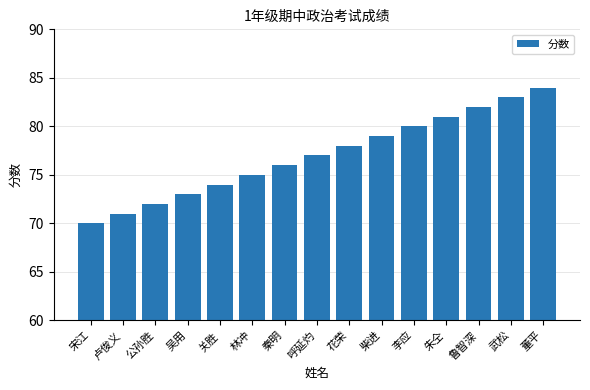

How many data points does each series have?

15